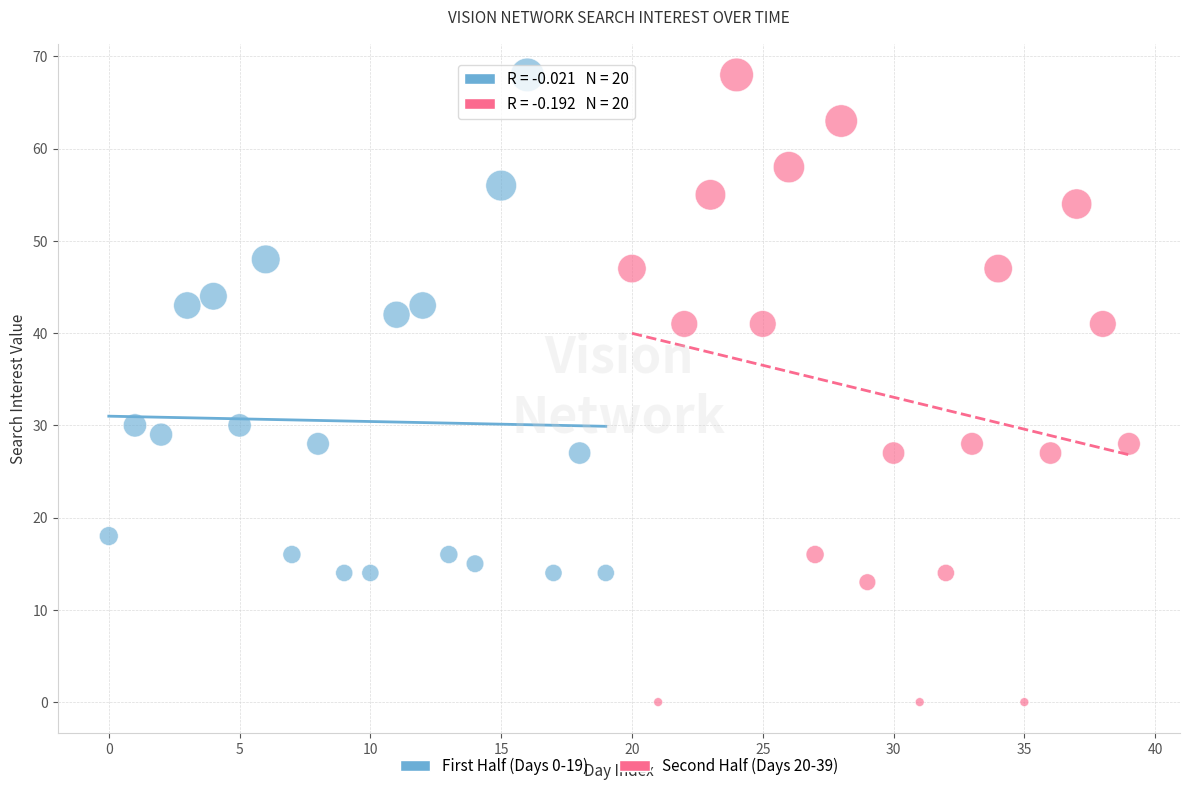

Which series has the largest Y range (max minus min)?

Second Half (Days 20-39)